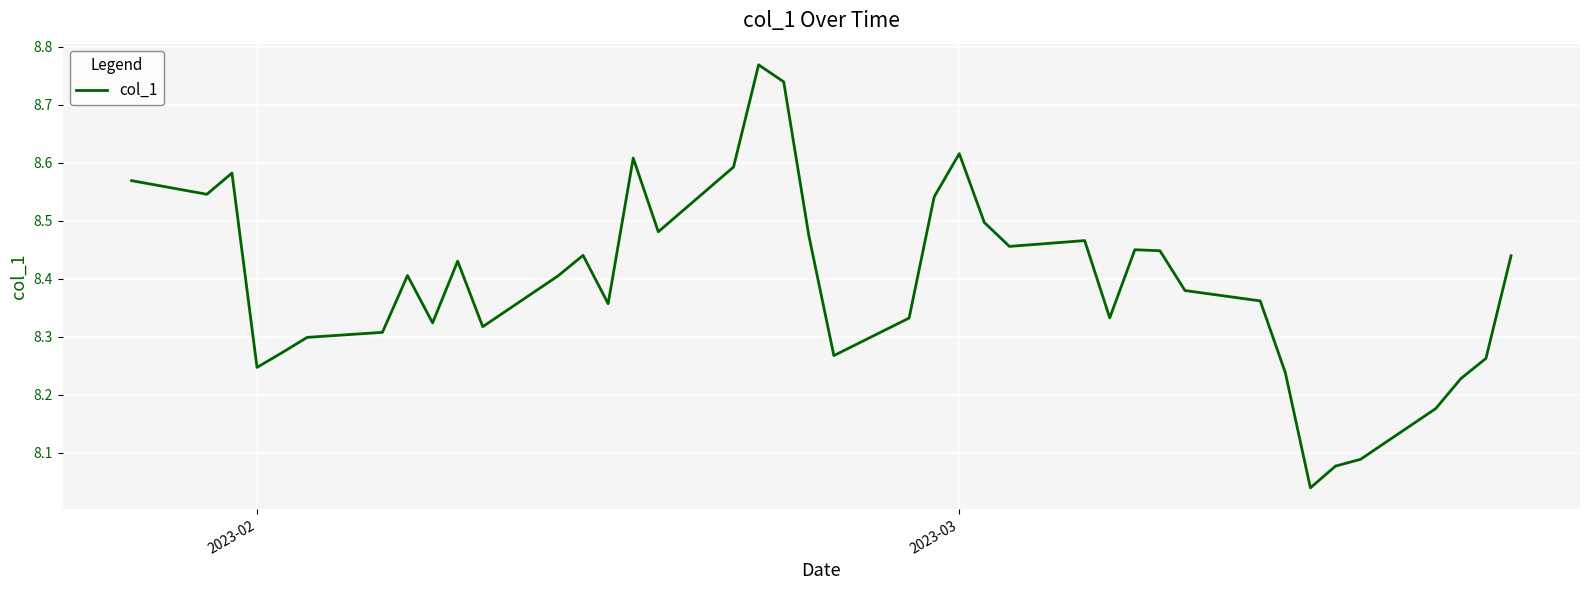

What is the difference between the maximum and minimum values?

0.7